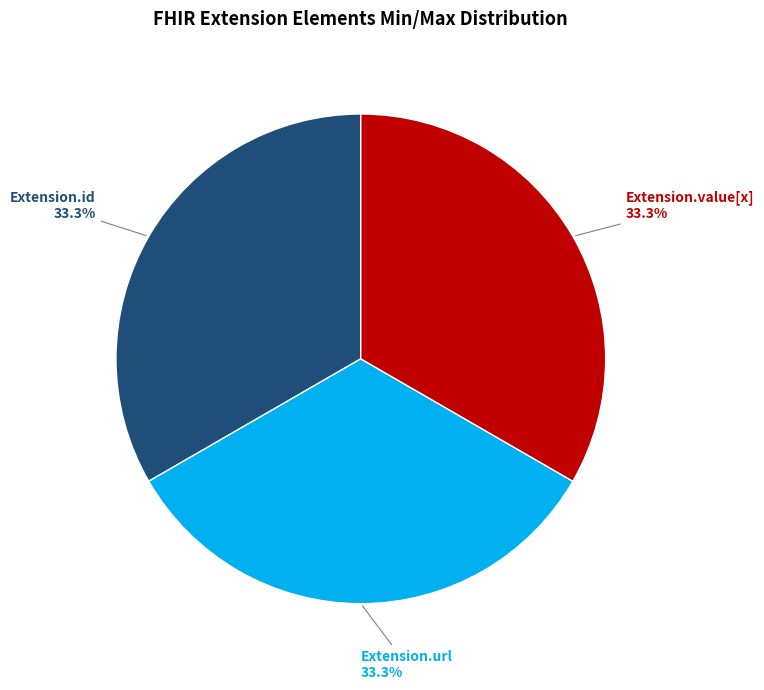

Is there a majority slice in this chart?

No